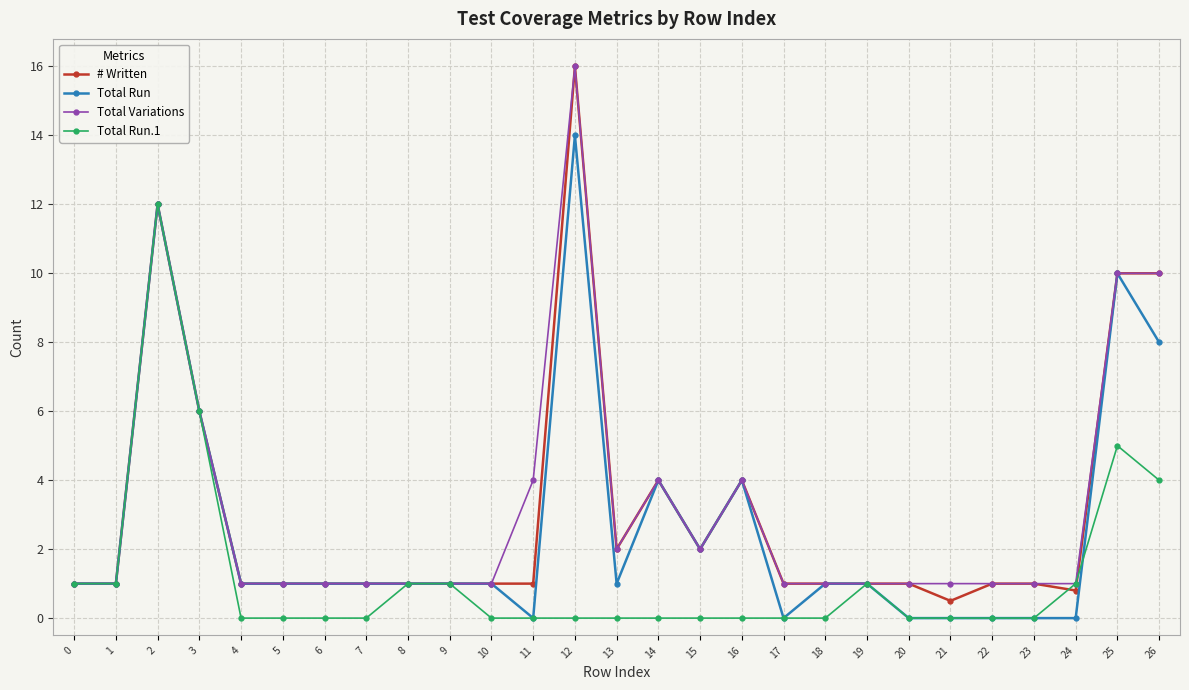

At how many categories does at least one series exceed 9?

4